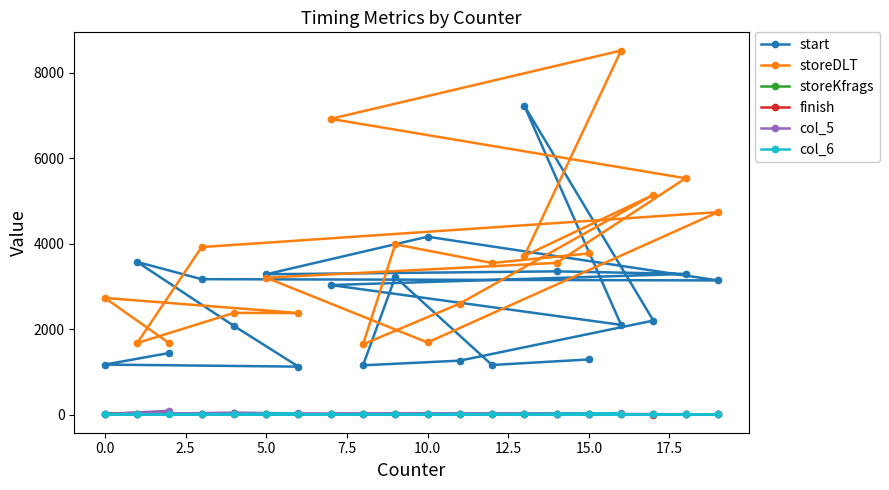

What is the greatest value displayed?

8516